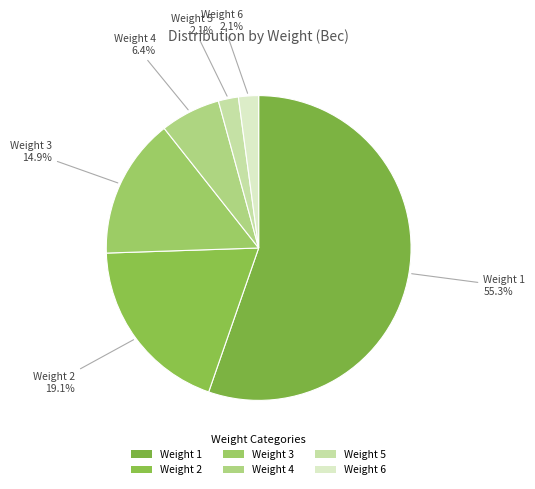

How many slices are in this pie chart?

6